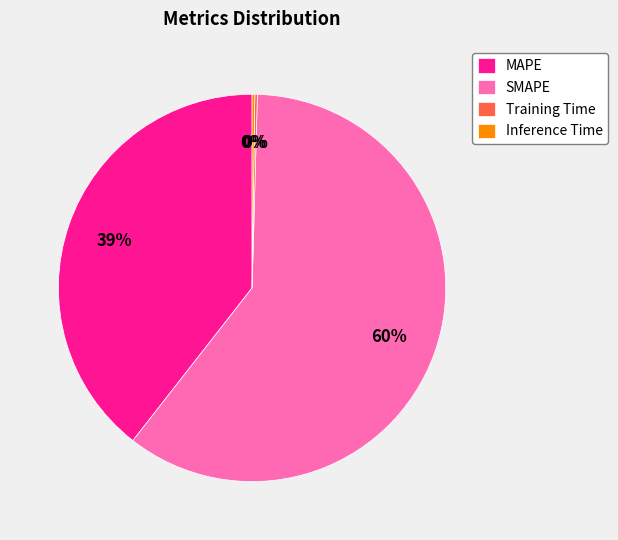

Which category has the biggest portion of the pie?

SMAPE